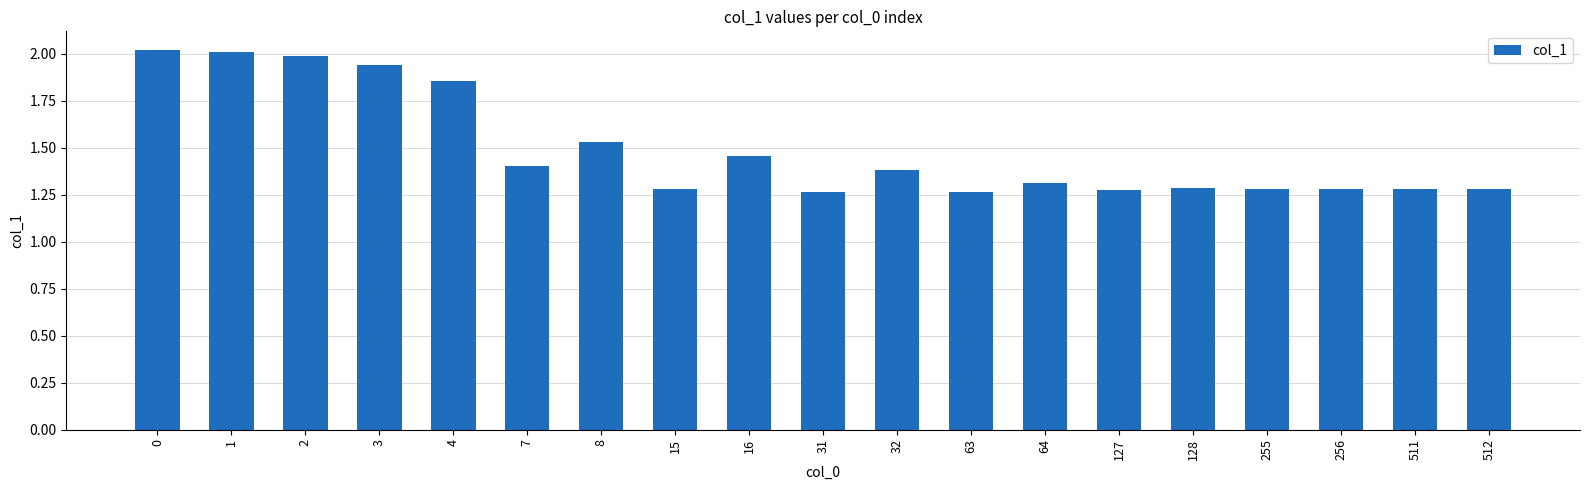

Are the bars grouped side by side (vs. stacked)?

No